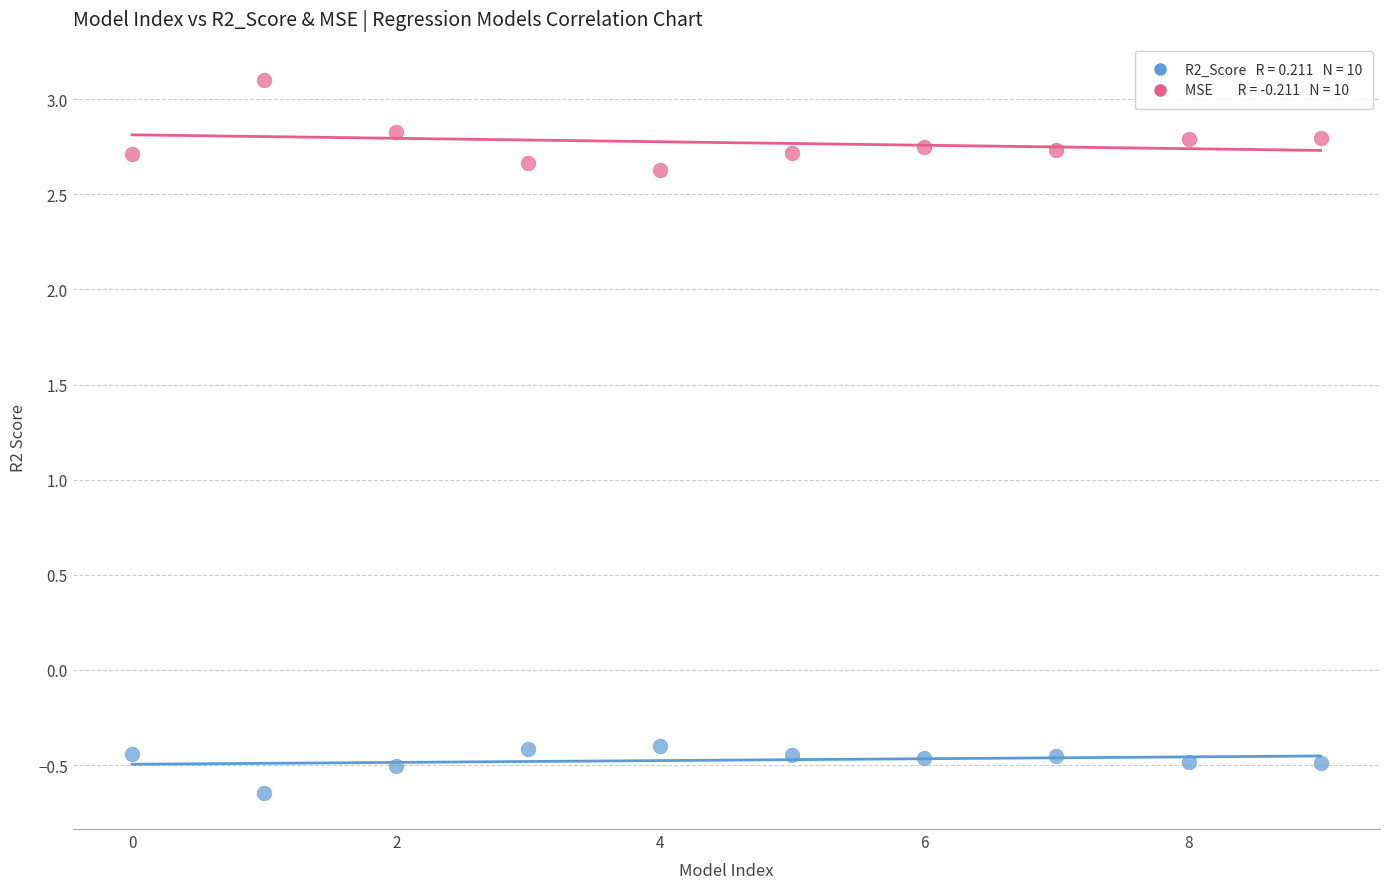

Across all data points, what is the range of Y values (max minus min)?

3.7